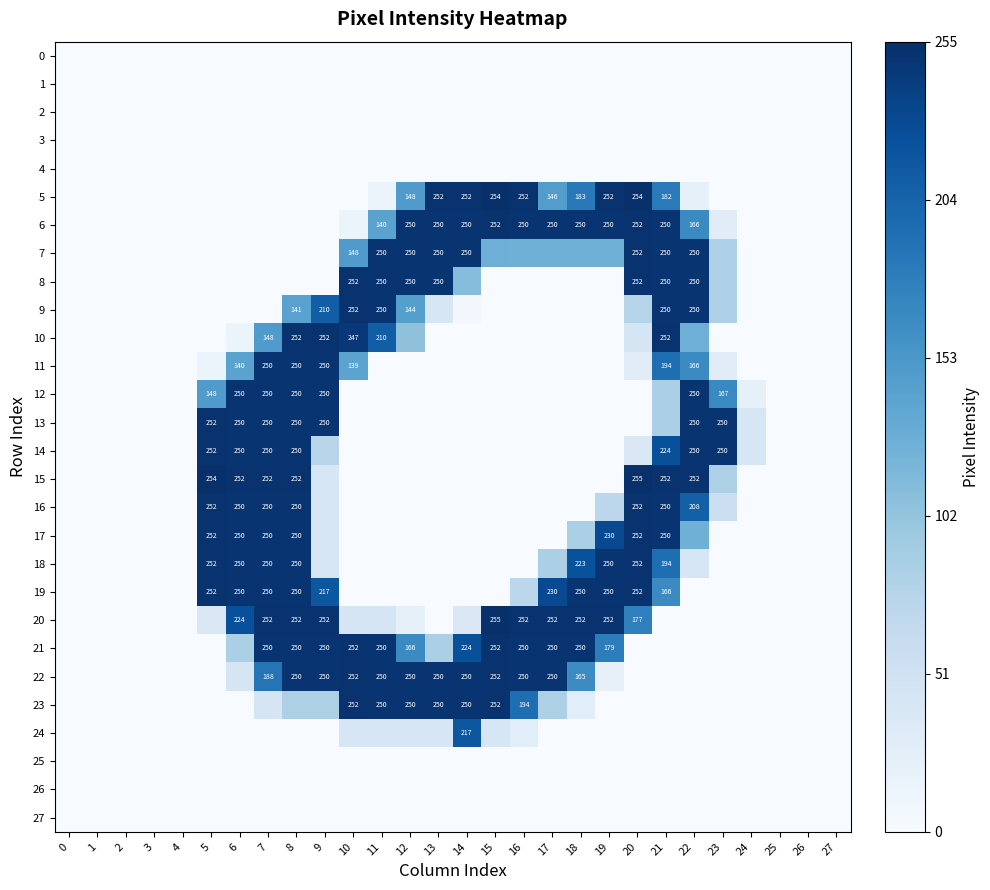

List the labels in order of row_6 value, largest first.

15, 20, 12, 13, 14, 16, 17, 18, 19, 21, 22, 11, 23, 10, 0, 1, 2, 3, 4, 5, 6, 7, 8, 9, 24, 25, 26, 27